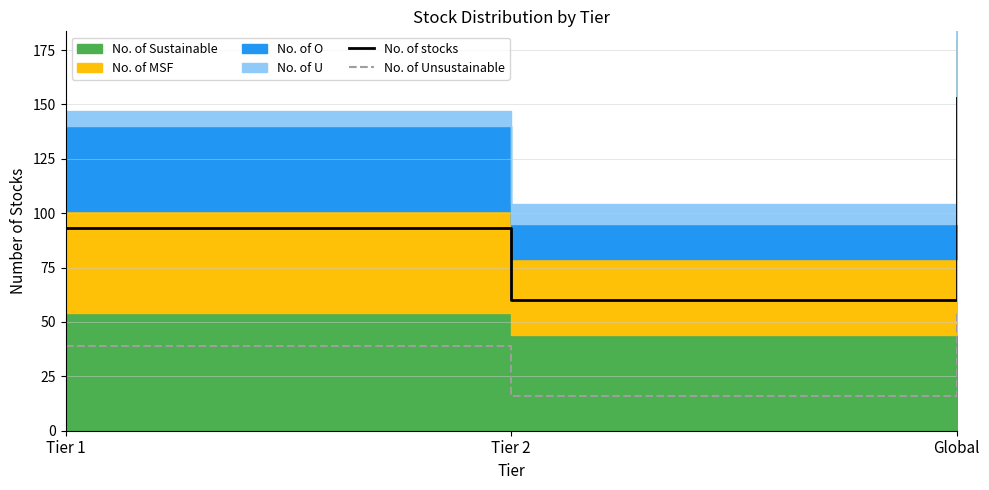

List the labels in order of No. of stocks value, smallest first.

Tier 2, Tier 1, Global